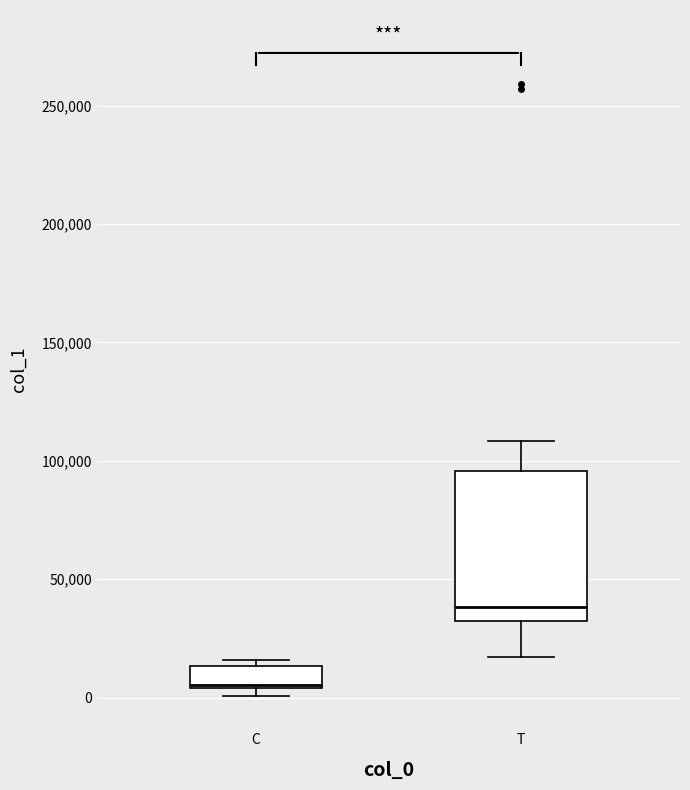

Where is the lower edge of the box for C on the y-axis? The values are not printed on the chart, so give them approximately, as read against the axis.

5000